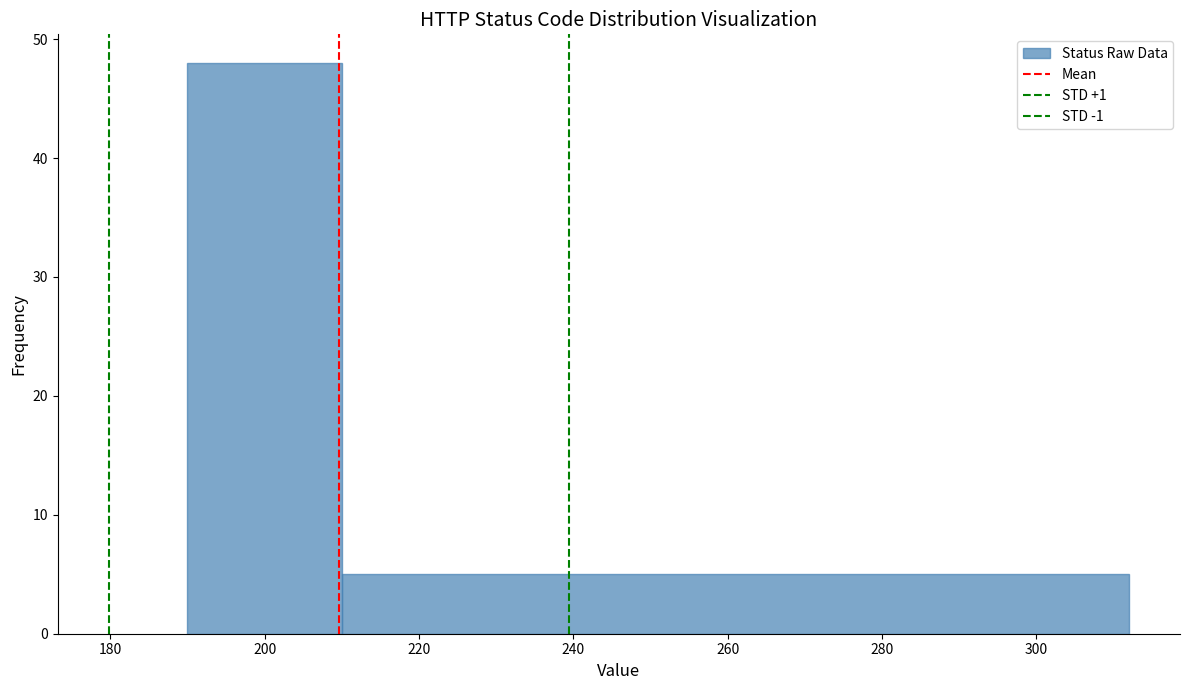

What is the height of the bar covering 190 to 210 on the x-axis? The values are not printed on the chart, so give them approximately, as read against the axis.

48